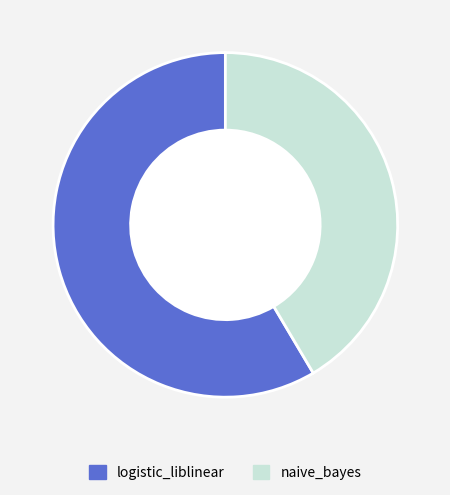

What is the smallest slice in the pie chart?

naive_bayes